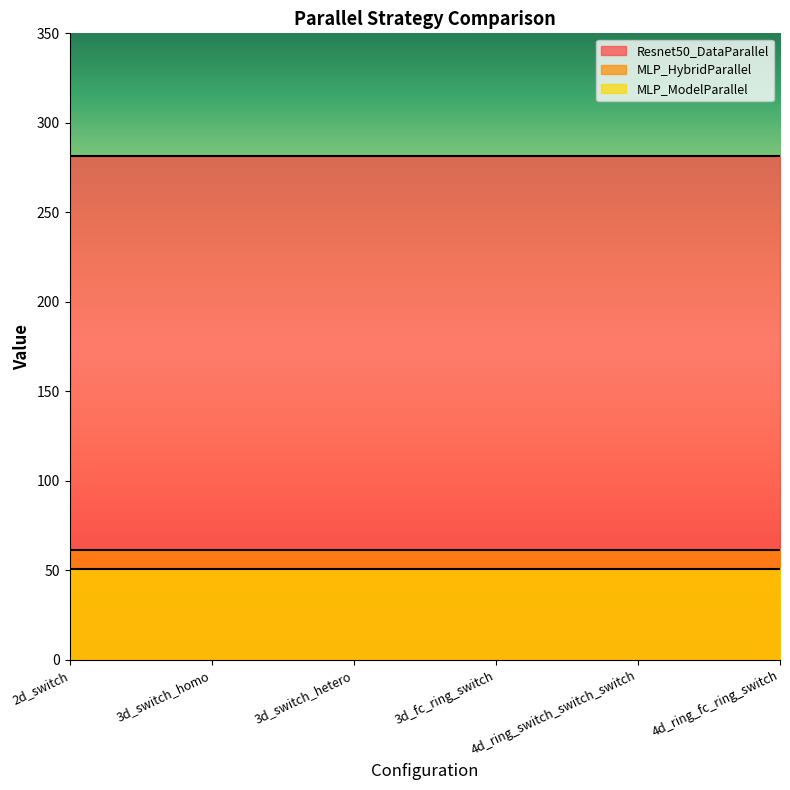

Which has a higher value, 3d_fc_ring_switch or 3d_switch_homo?

3d_fc_ring_switch